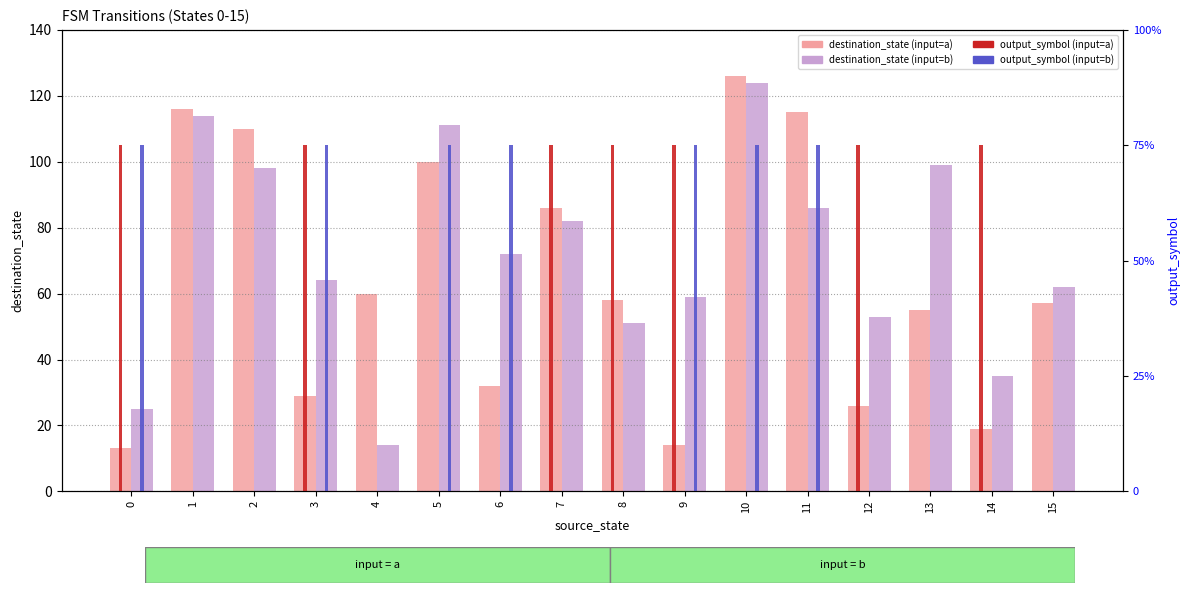

Reading left to right, what are all the values shown in this chart?

destination_state (input=a): 0=13	1=116	2=110	3=29	4=60	5=100	6=32	7=86	8=58	9=14	10=126	11=115	12=26	13=55	14=19	15=57
destination_state (input=b): 0=25	1=114	2=98	3=64	4=14	5=111	6=72	7=82	8=51	9=59	10=124	11=86	12=53	13=99	14=35	15=62
output_symbol (input=a): 0=15	1=0	2=0	3=15	4=0	5=0	6=0	7=15	8=15	9=15	10=0	11=0	12=15	13=0	14=15	15=0
output_symbol (input=b): 0=15	1=0	2=0	3=15	4=0	5=15	6=15	7=0	8=0	9=15	10=15	11=15	12=0	13=0	14=0	15=0